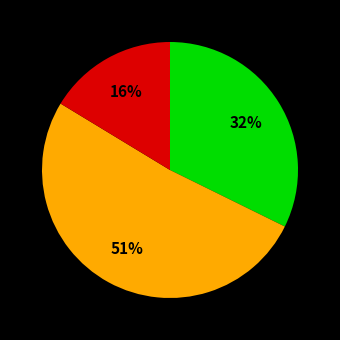

How many slices are in this pie chart?

3